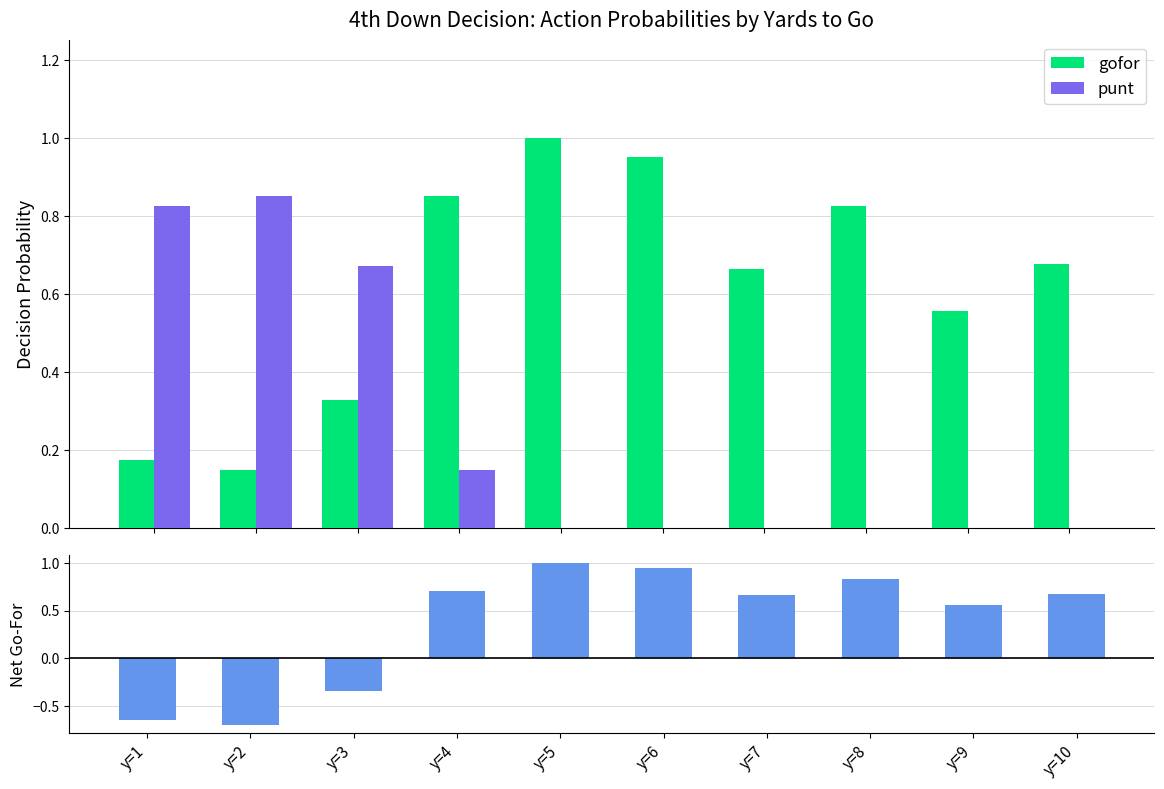

The net gofor-punt series shows 0.6 at y=5. True or false?

False